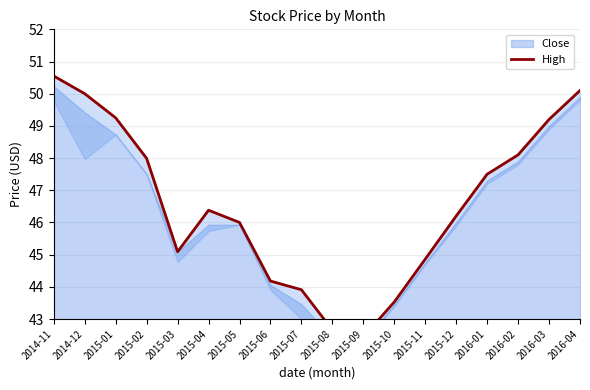

What is the change in value from 2015-05 to 2016-01?

+1.5